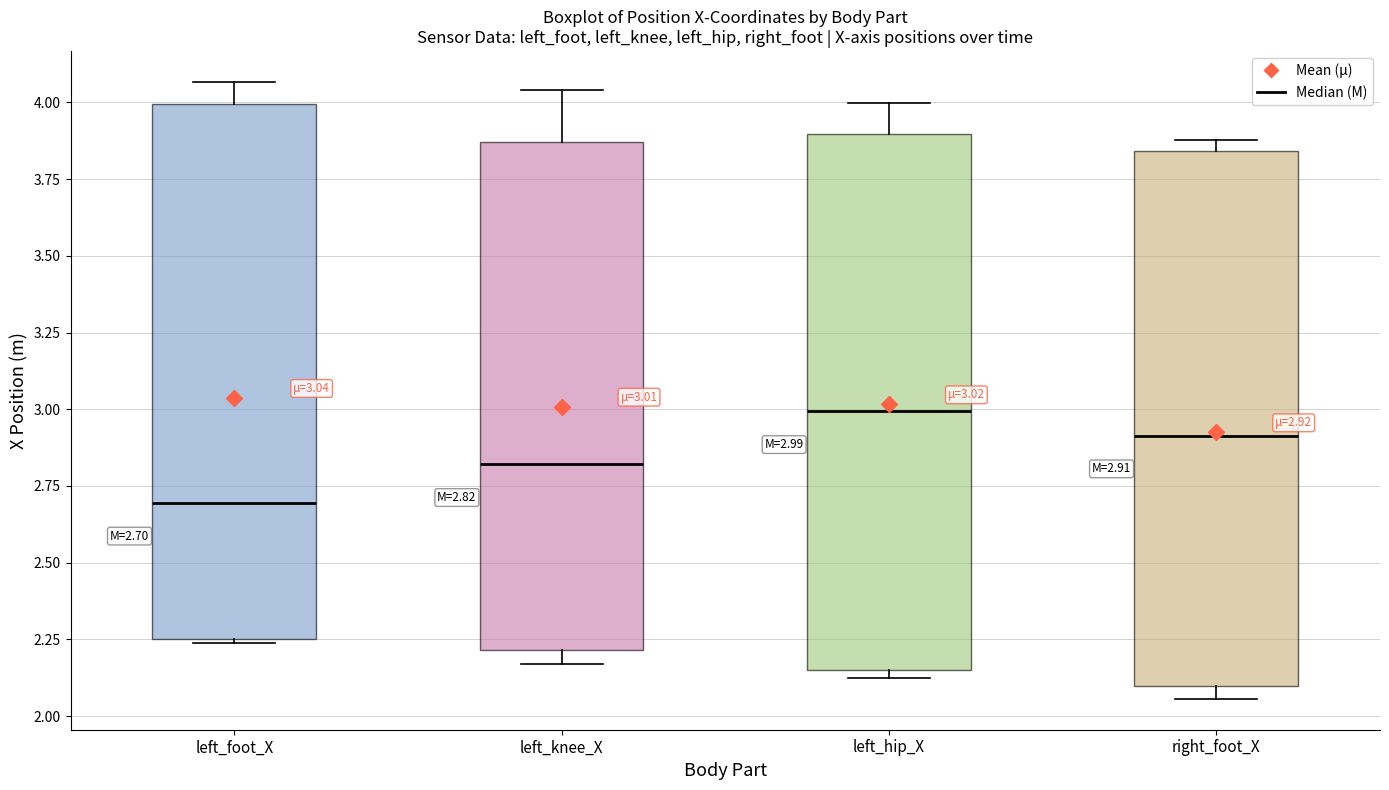

Which box's median line is the highest?

left_hip_X